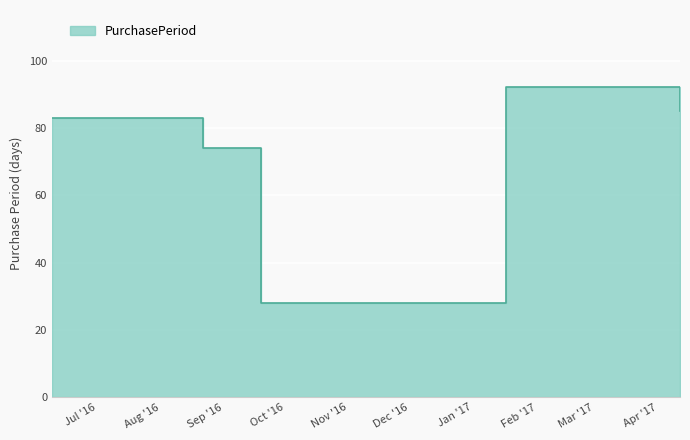

Reading right to left, what are all the values shown in this chart?

2017-04-12=85	2017-01-17=92	2016-10-17=28	2016-09-19=28	2016-08-22=74	2016-06-09=83